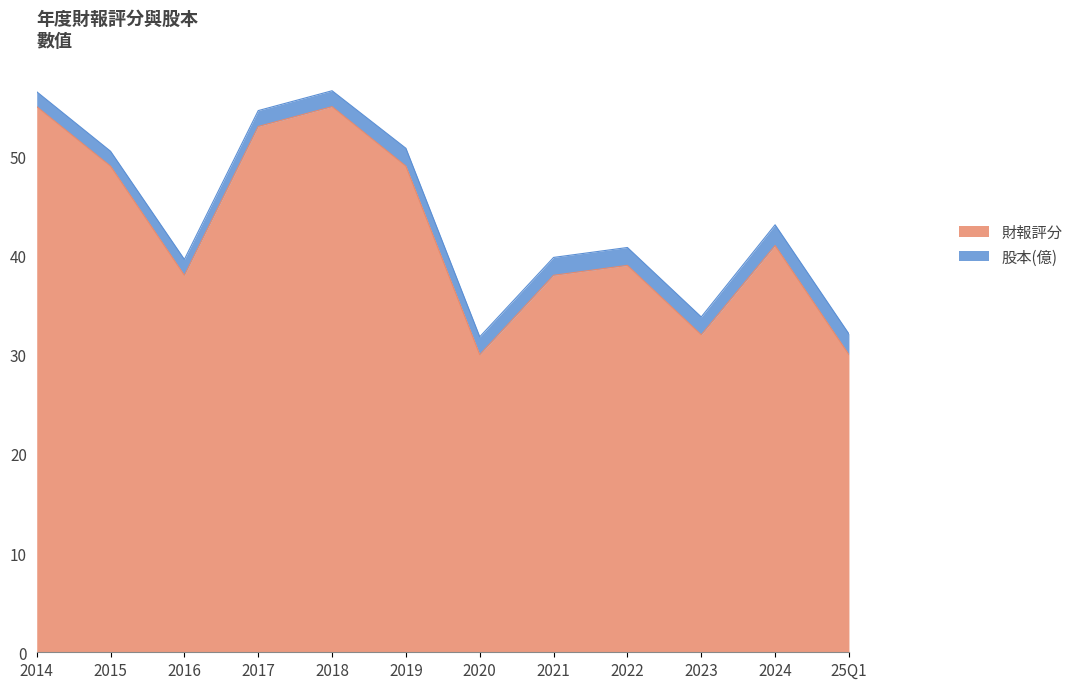

What is the value of the 5th point from the left?

55